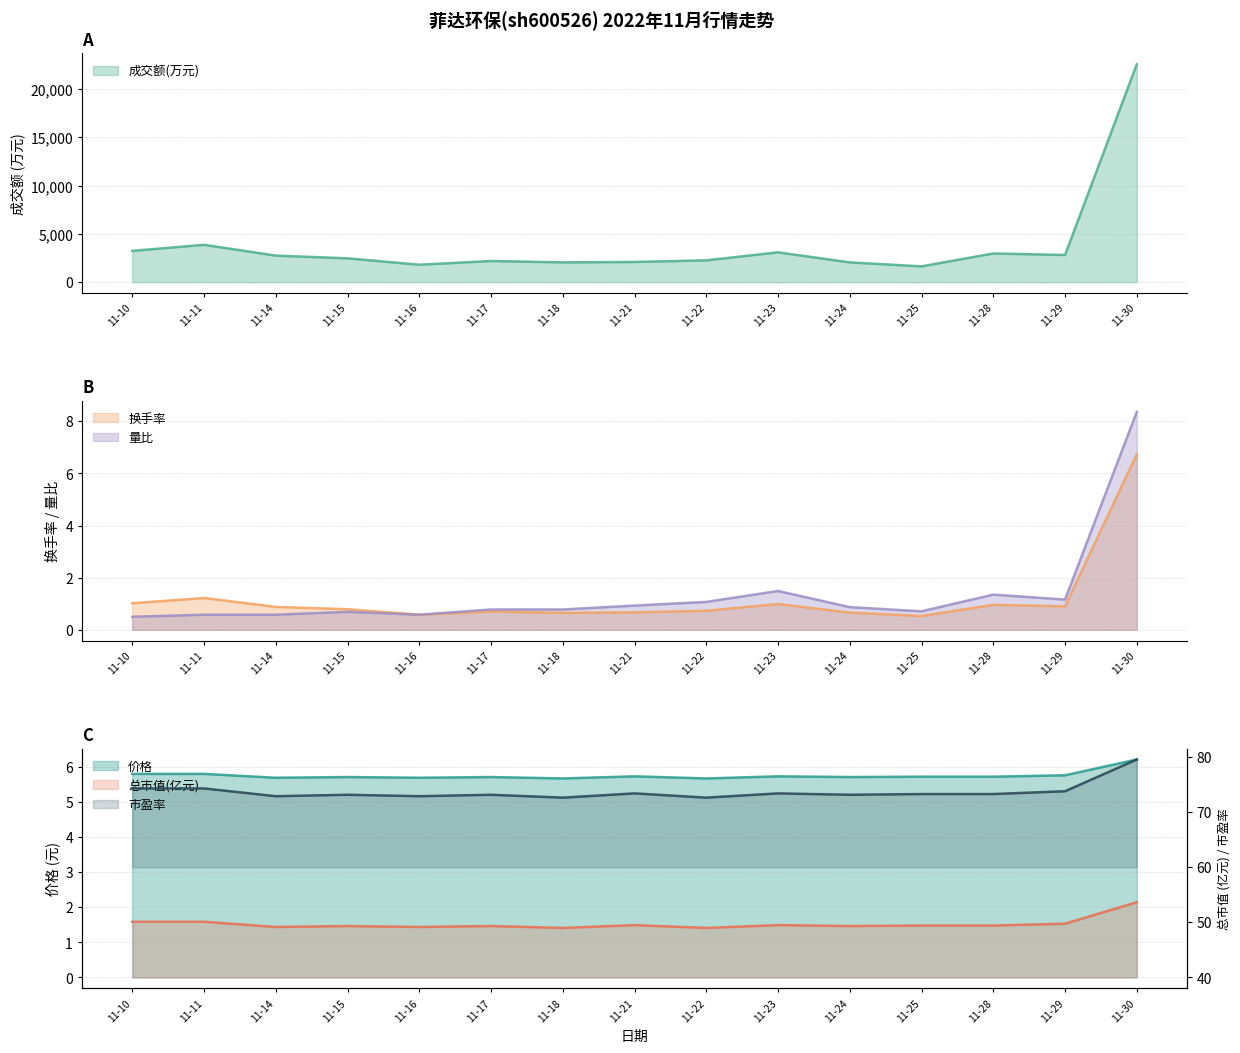

Where is 成交额(万元) nearest to the value 12111?

11-11